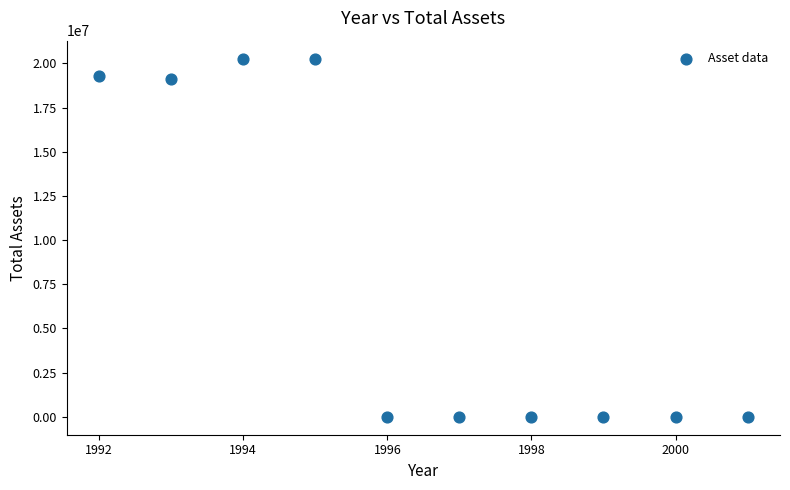

What is the range of X values (max minus min)?

9